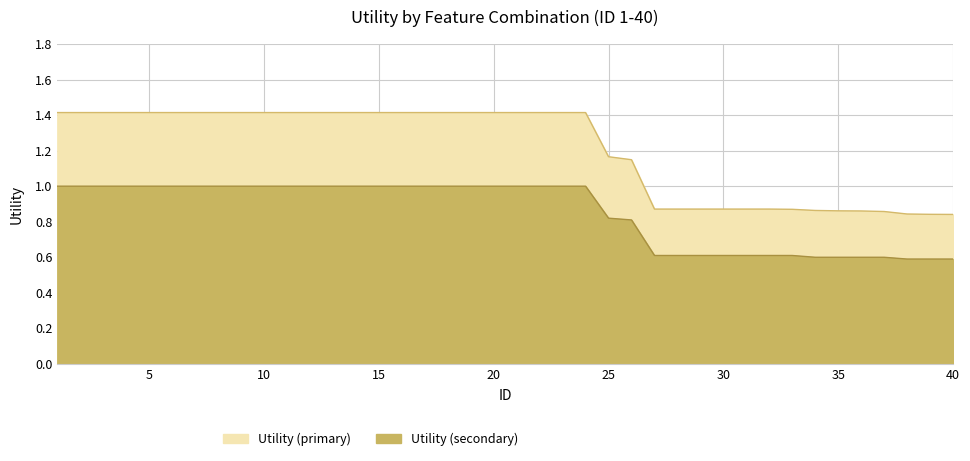

What is the spread (max minus min) of values at 29?

0.3